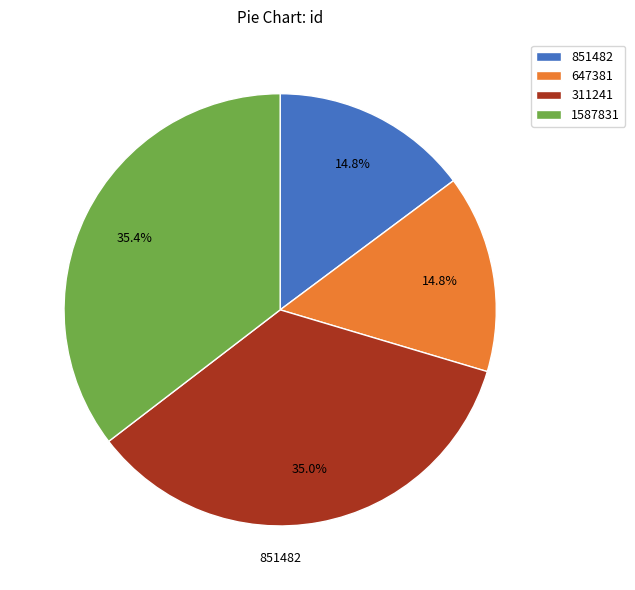

Does any single category account for the majority?

No